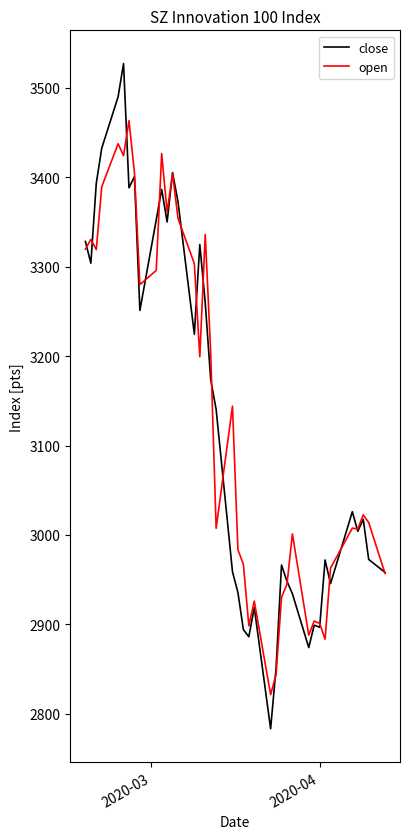

What is the smallest value displayed?

2783.3